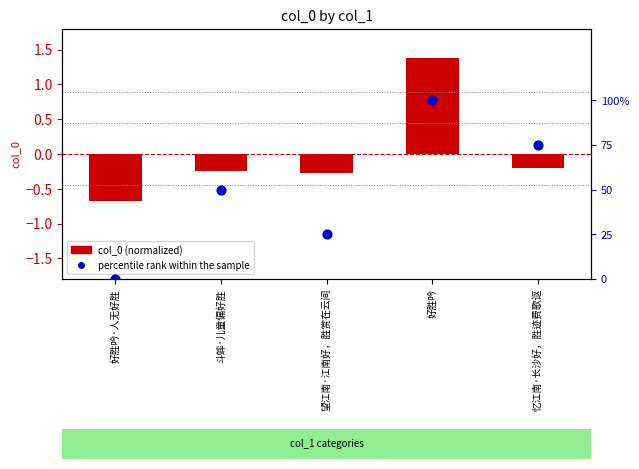

At which category is the sum across all series the highest?

好胜吟